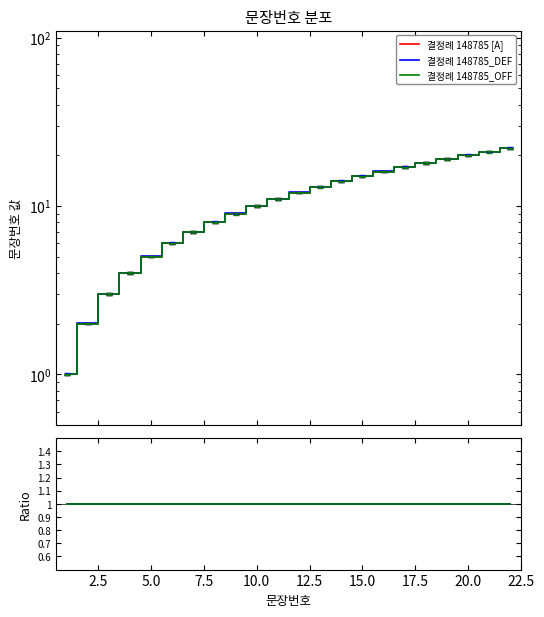

What is the smallest value displayed?

1.0